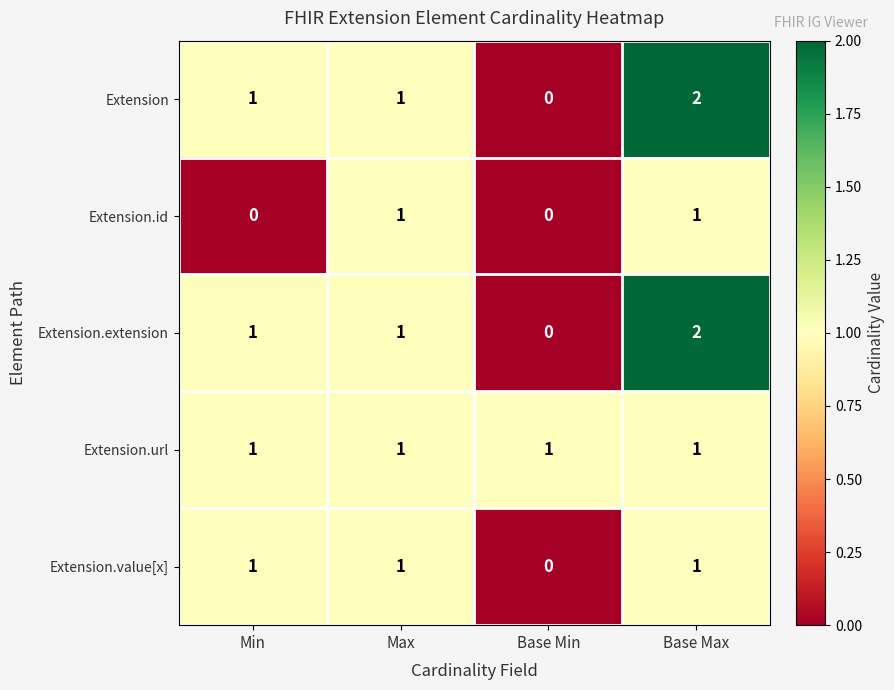

Reading left to right, extract all data points from this chart.

Extension: Min=1	Max=1	Base Min=0	Base Max=2
Extension.id: Min=0	Max=1	Base Min=0	Base Max=1
Extension.extension: Min=1	Max=1	Base Min=0	Base Max=2
Extension.url: Min=1	Max=1	Base Min=1	Base Max=1
Extension.value[x]: Min=1	Max=1	Base Min=0	Base Max=1